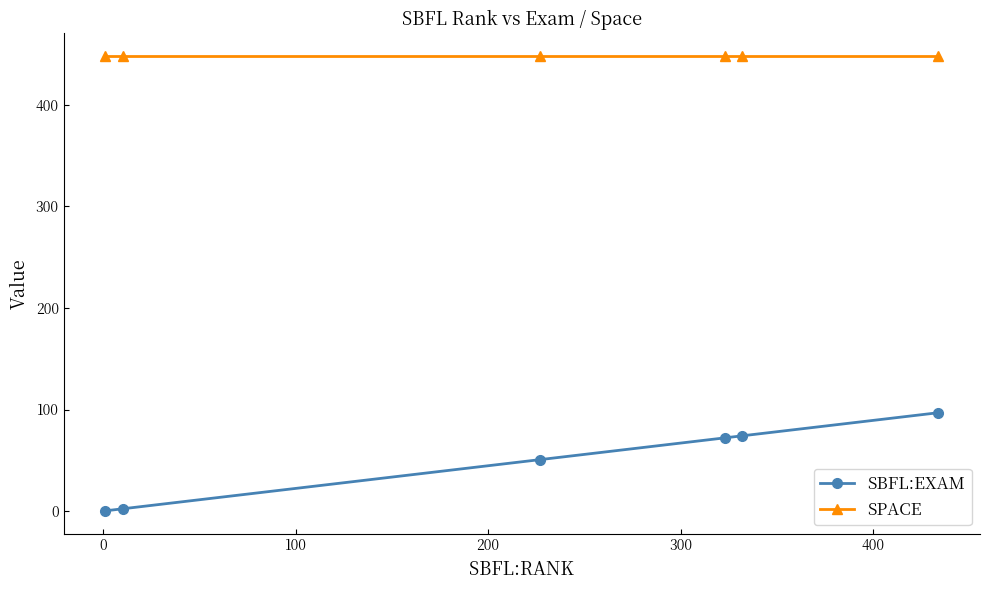

What is the lowest value of the SPACE series?

448.0